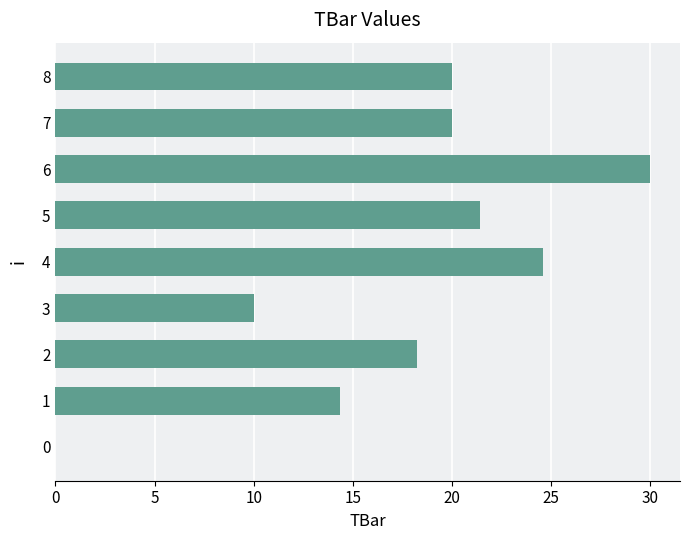

What is the sum of all values?

158.6